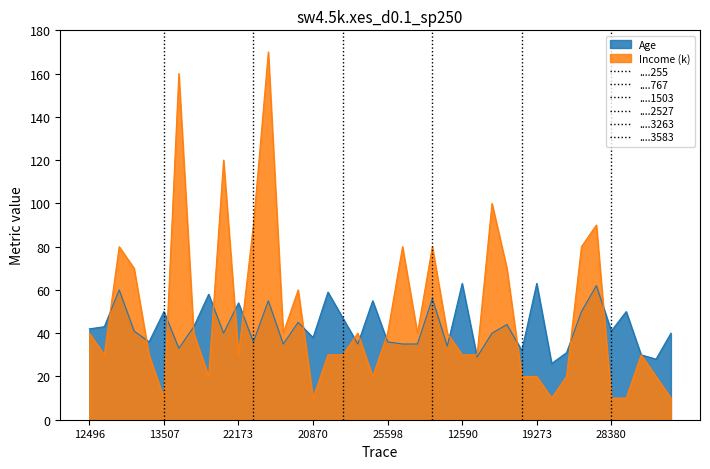

Reading left to right, list all the values displayed in this chart.

Age: 42	43	60	41	36	50	33	43	58	40	54	36	55	35	45	38	59	47	35	55	36	35	35	56	34	63	29	40	44	32	63	26	31	50	62	41	50	30	28	40
Income_scaled: 40	30	80	70	30	10	160	40	20	120	30	90	170	40	60	10	30	30	40	20	40	80	40	80	40	30	30	100	70	20	20	10	20	80	90	10	10	30	20	10